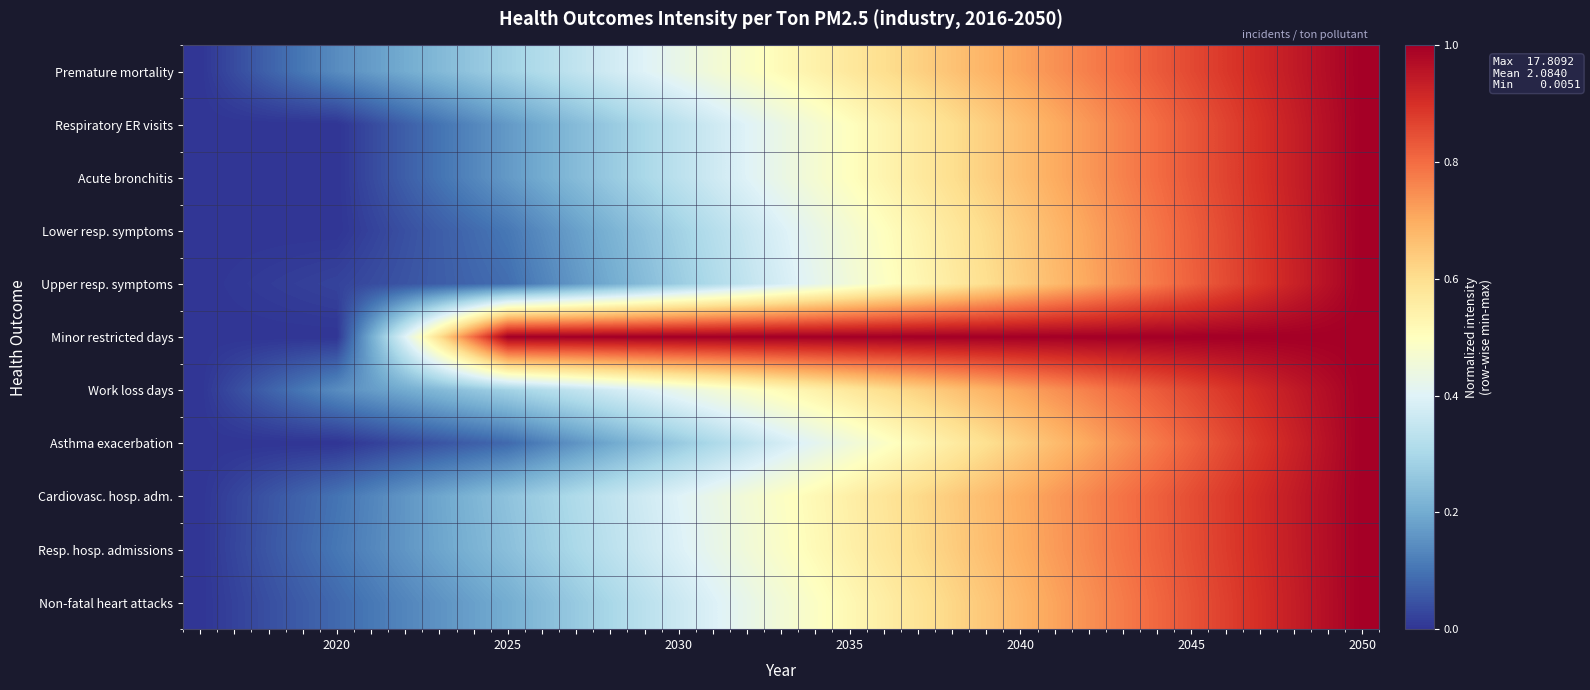

At which category is the sum across all series the highest?

2050